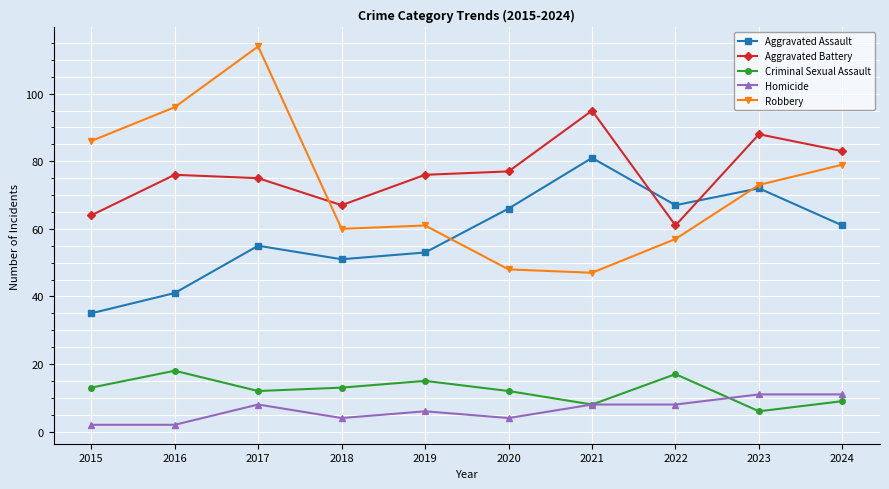

True or false: Aggravated Battery and Homicide cross at least once.

False